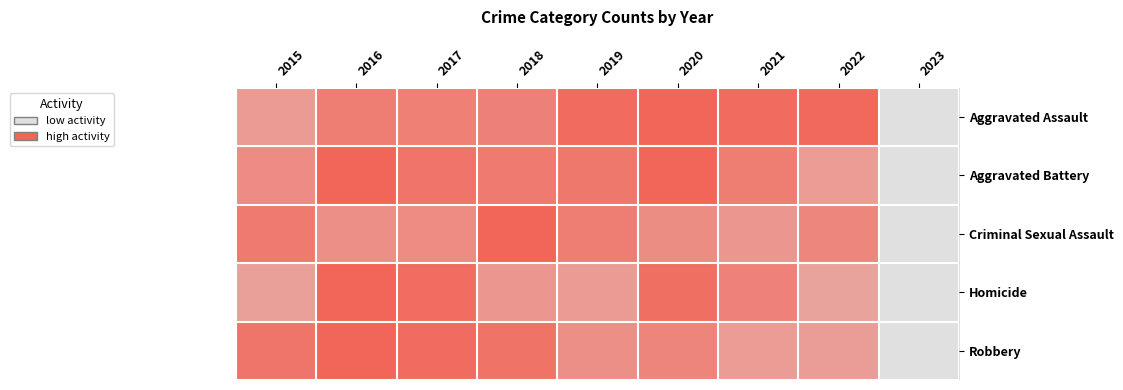

How many series are shown in this chart?

5